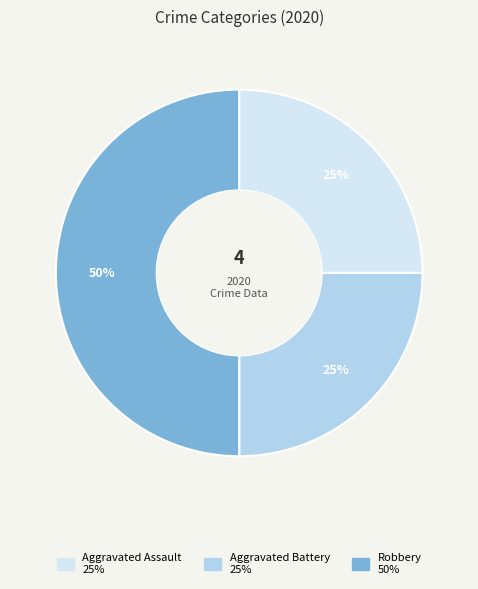

Is Aggravated Assault the majority of the pie?

No